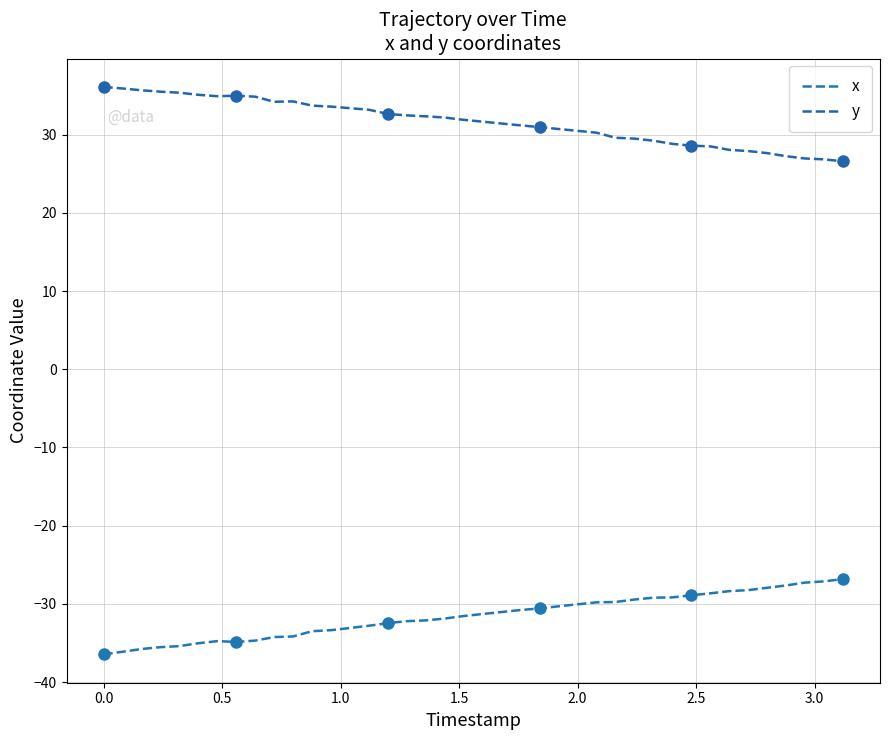

List the series in order of their peak value, highest first.

y, x